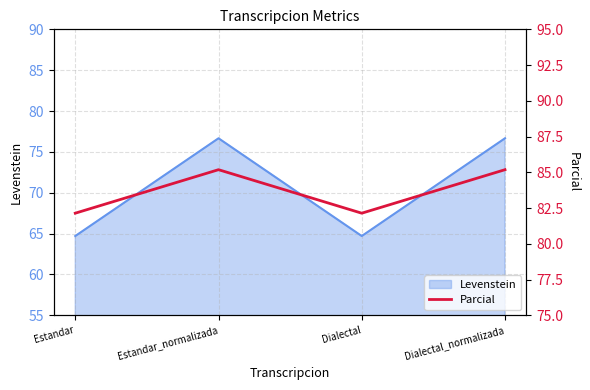

How many lines are shown in the chart?

1